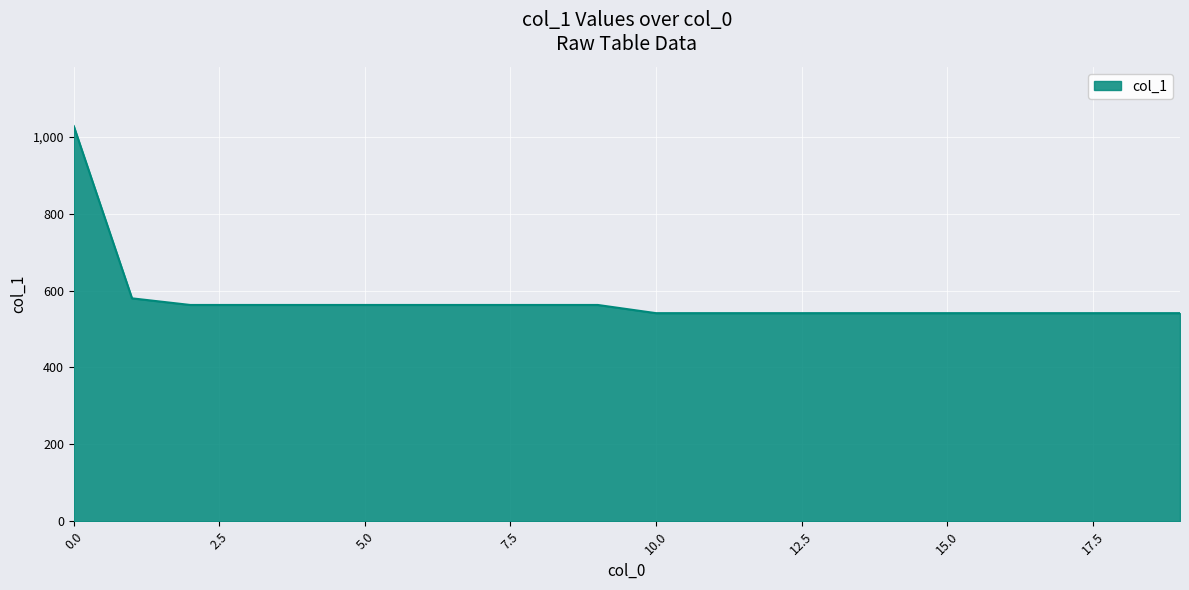

What is the greatest value displayed?

1027.4